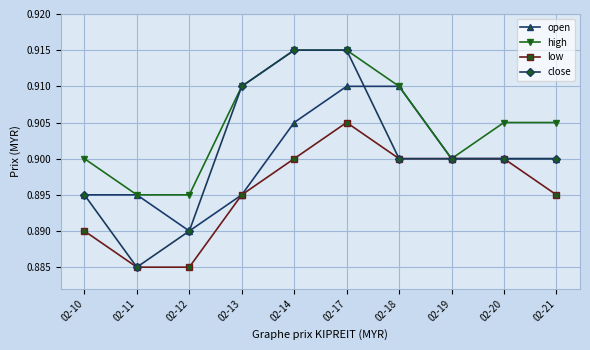

Which category has the highest value in the low series?

02-17